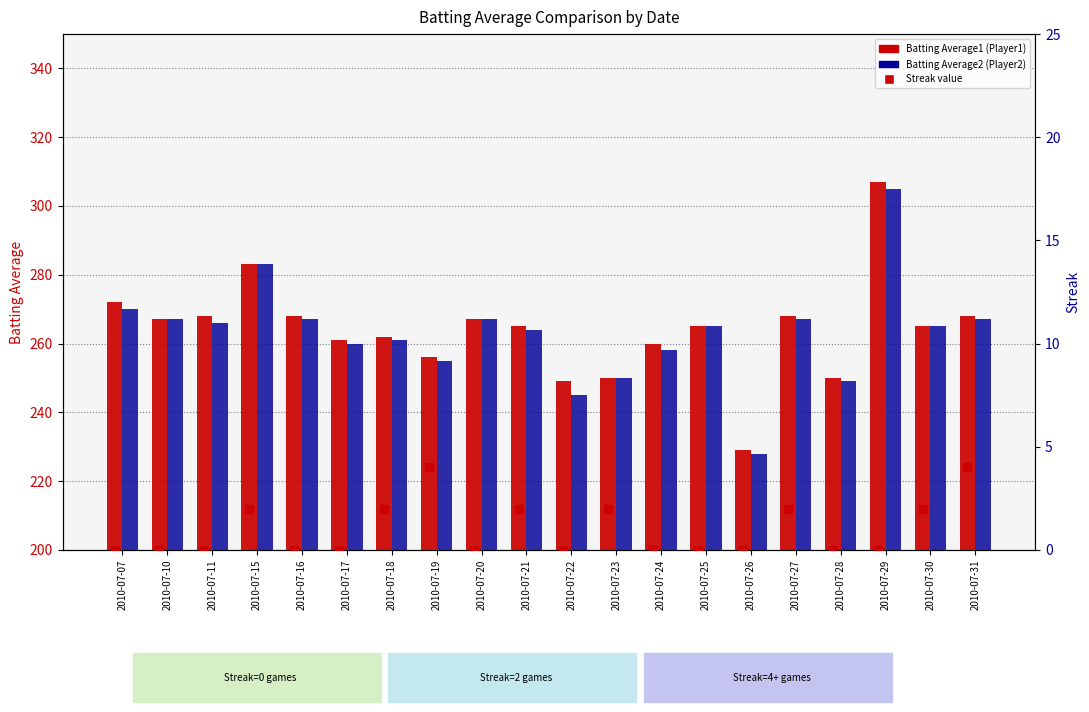

At how many categories does at least one series exceed 298?

1